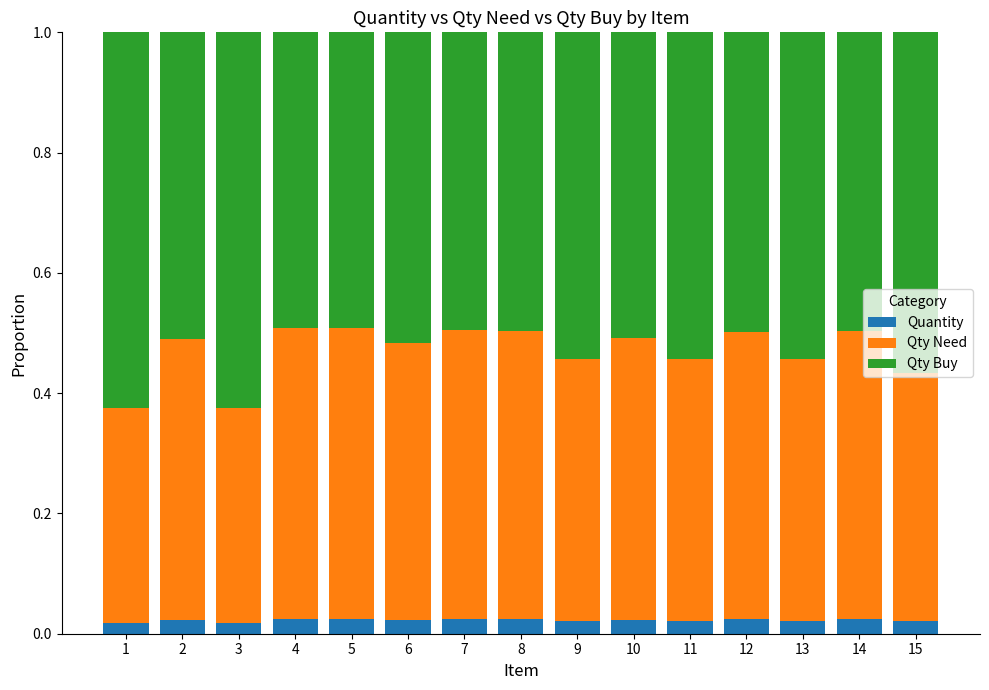

How many data points does each series have?

15